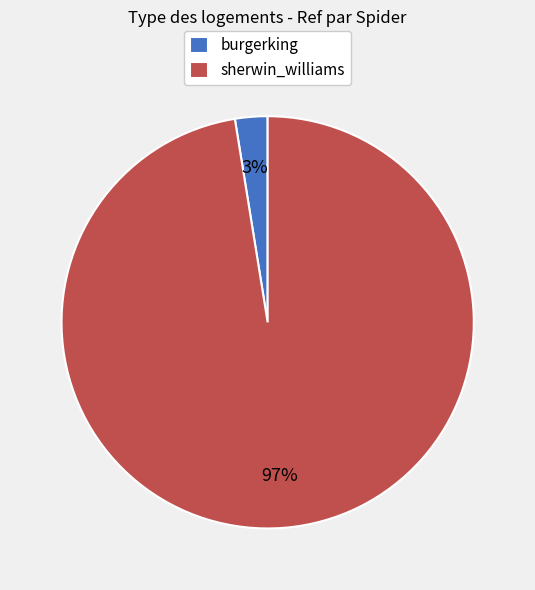

To the nearest percent, what is the combined percentage of burgerking and sherwin_williams?

100%